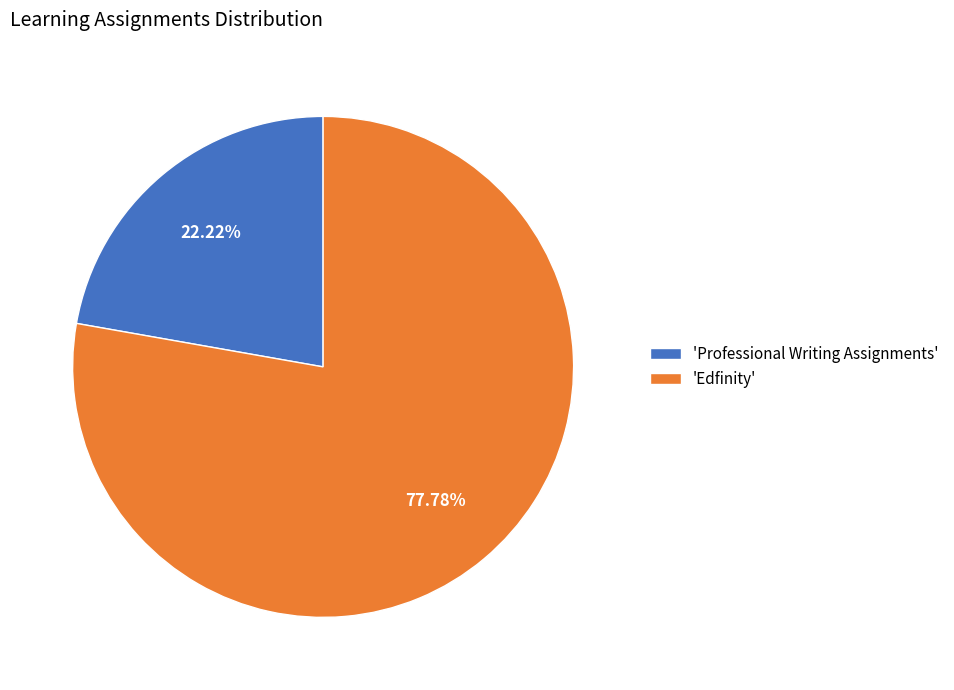

Which category accounts for the majority?

'Edfinity'